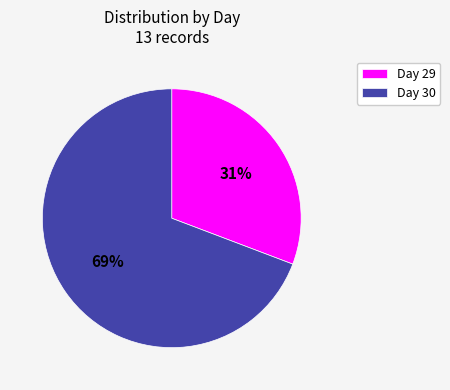

Combined, do Day 30 and Day 29 account for over 50%?

Yes